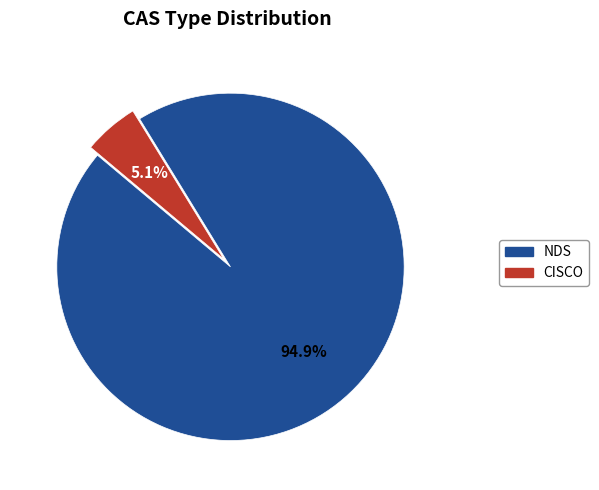

What is the total percentage of NDS and CISCO?

100.0%